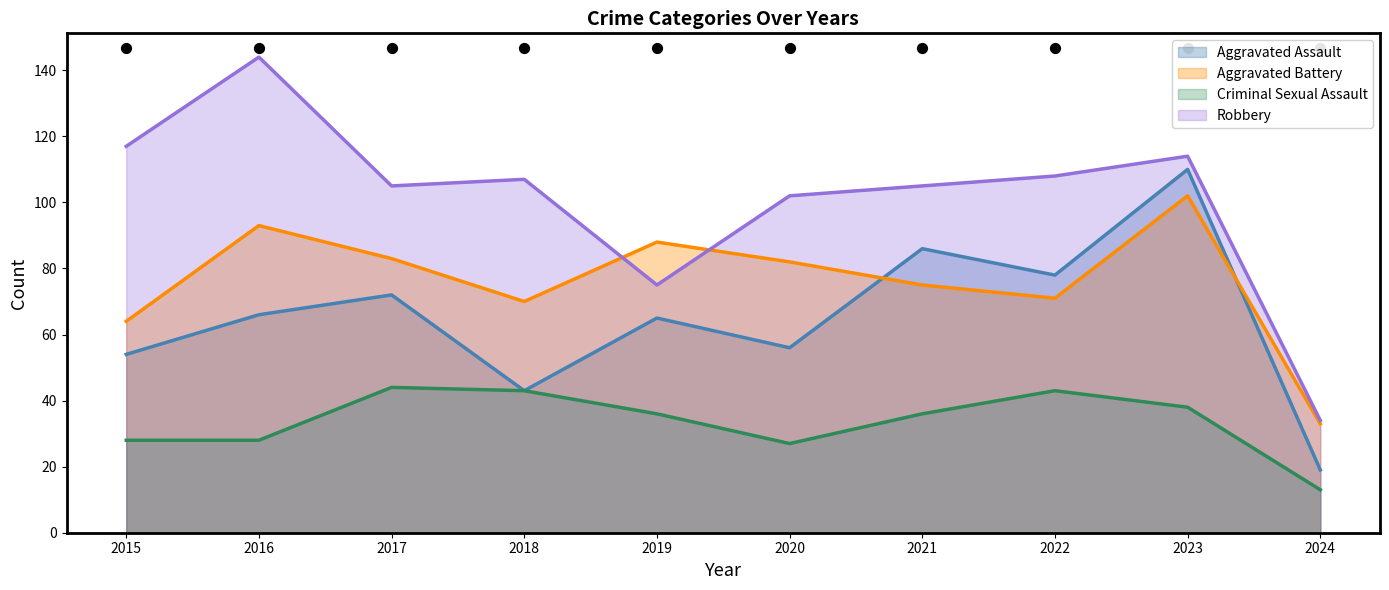

Which series has the widest spread of Y values?

Robbery